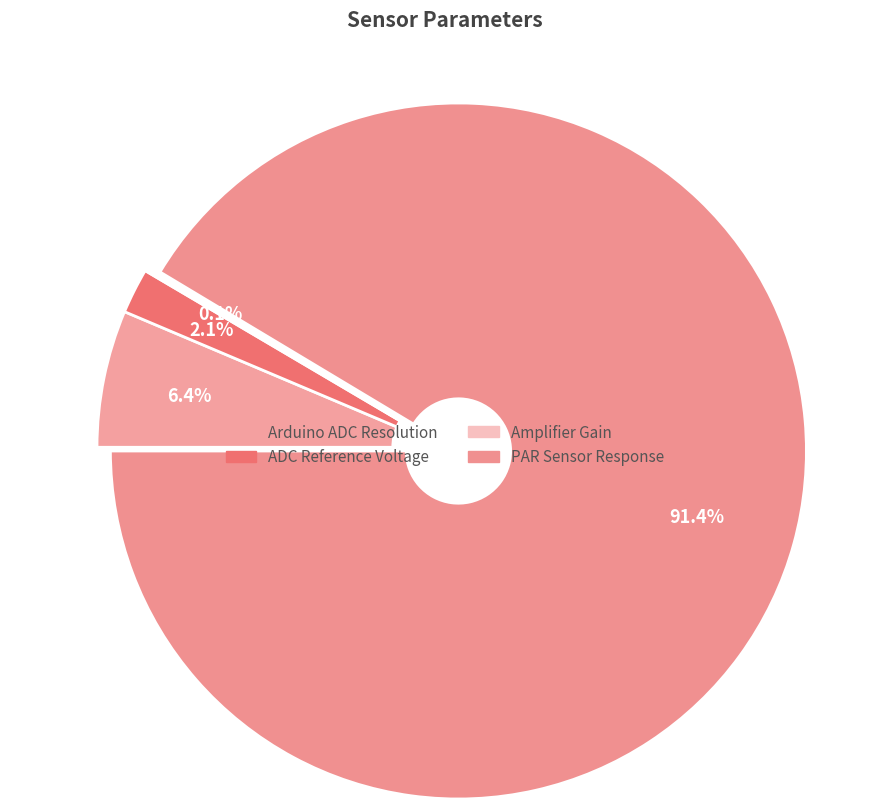

Which category has the biggest portion of the pie?

PAR Sensor Response